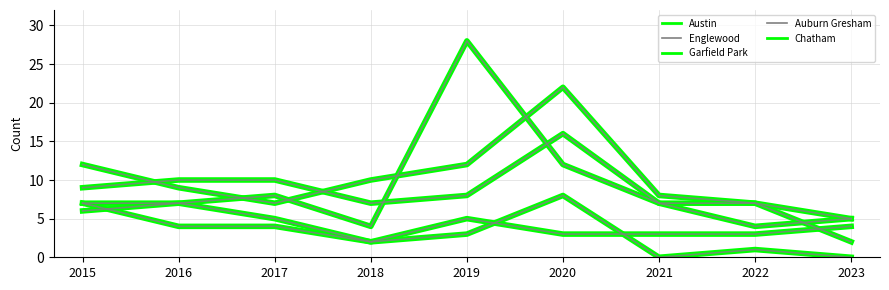

How many lines are shown in the chart?

5